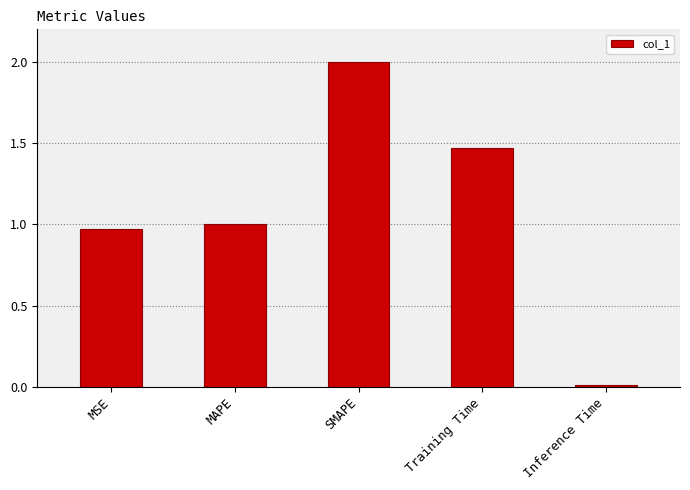

What position from the left is MSE?

1